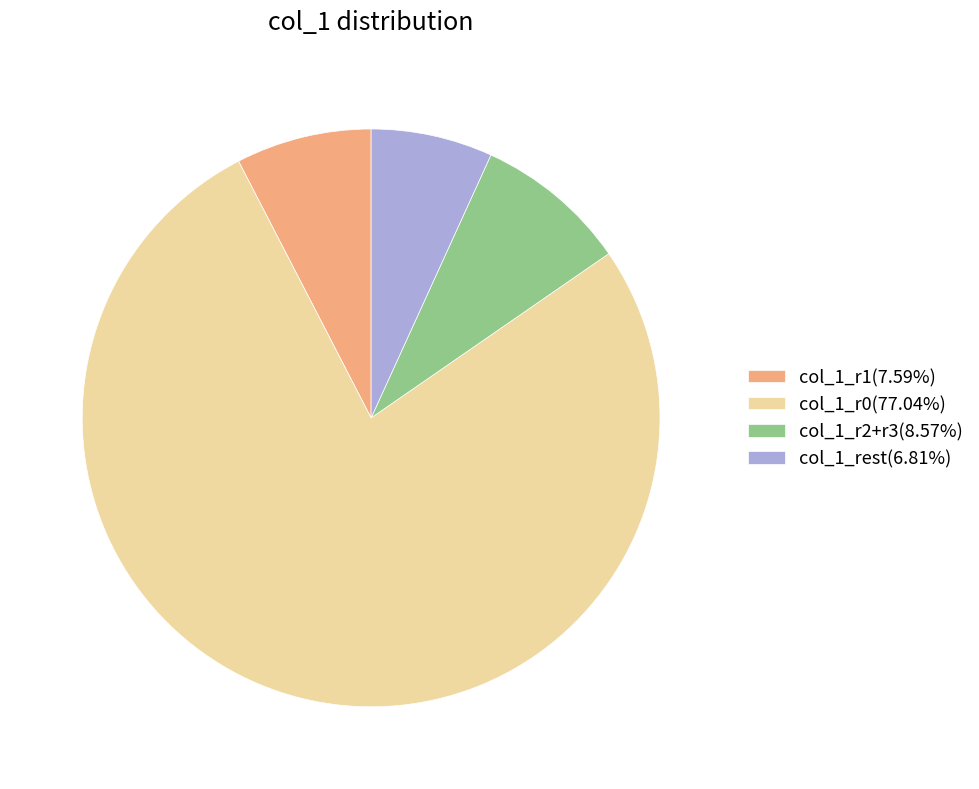

Approximately how many times larger is the value at col_1_rest(6.81%) compared to col_1_r2+r3(8.57%)?

0.8